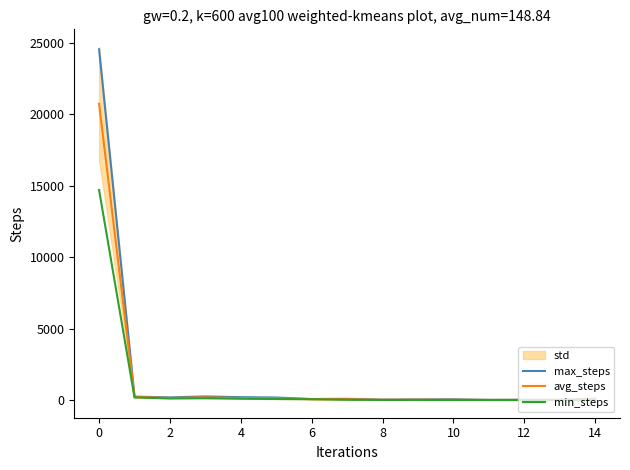

Which label corresponds to the smallest value in the chart?

14